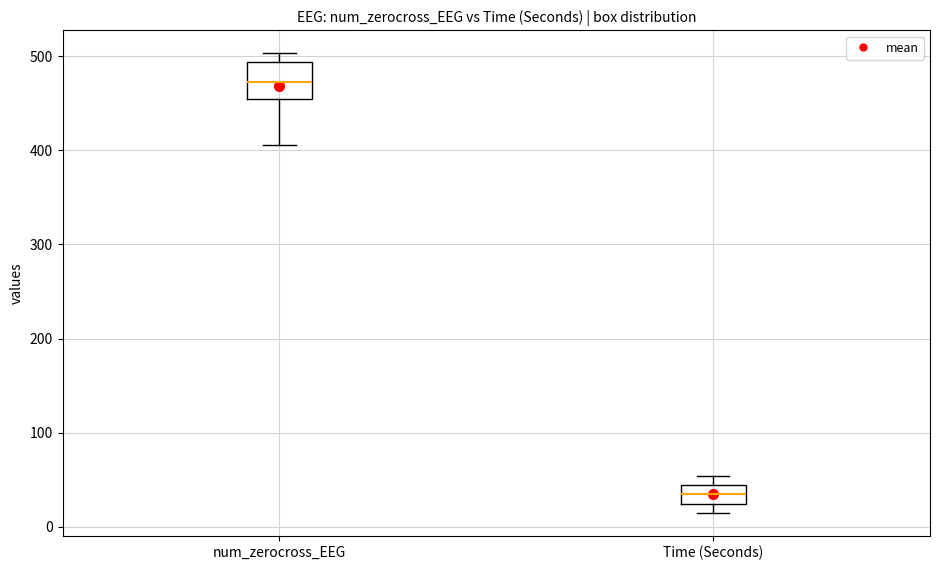

Reading left to right, read every box against the y-axis: the position of its median line, the range the box covers, and the ends of its whiskers. The values are not printed on the chart, so give them approximately, as read against the axis.

num_zerocross_EEG: median 470, box 450 to 490, whiskers 410 to 500
Time (Seconds): median 30, box 20 to 40, whiskers 20 (just below the box's lower edge) to 50